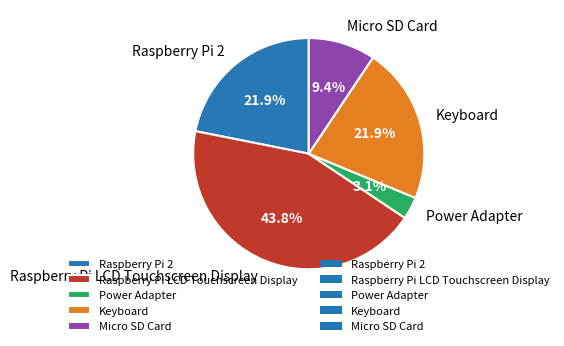

Does any single category account for the majority?

No